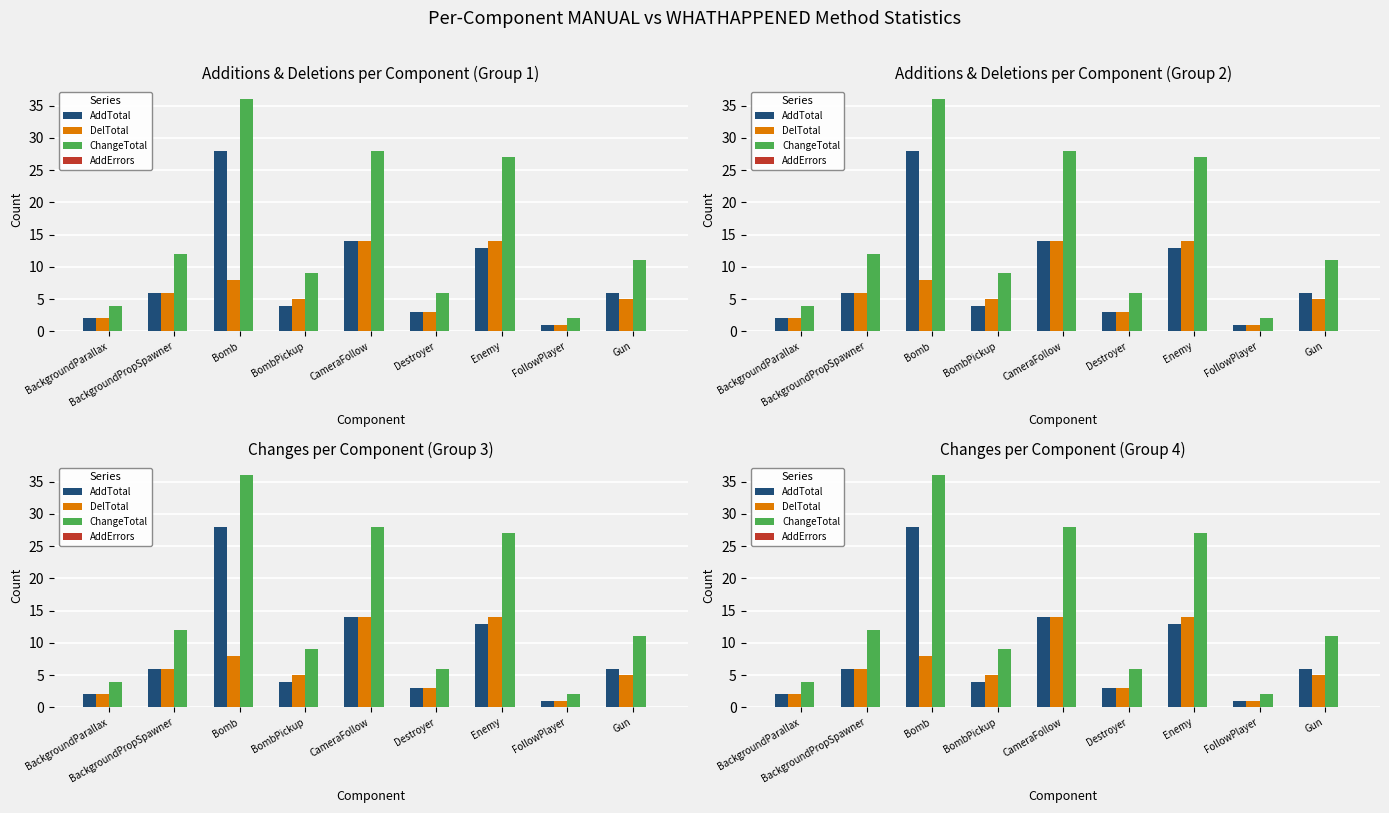

How many series are shown in this chart?

4